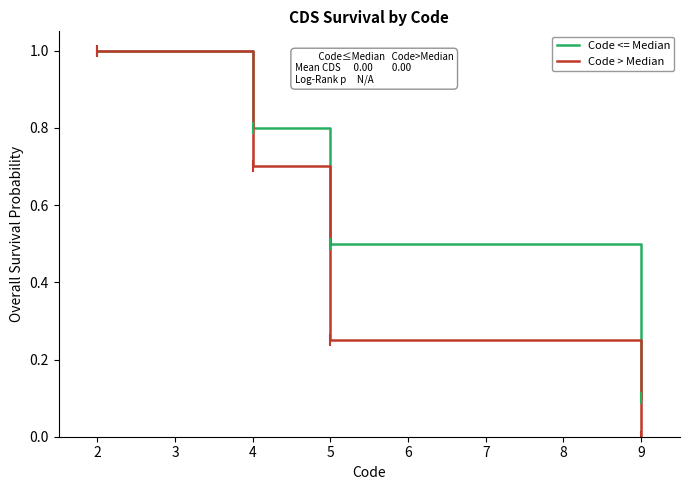

The value of Code <= Median at 2 is 1.0. True or false?

True